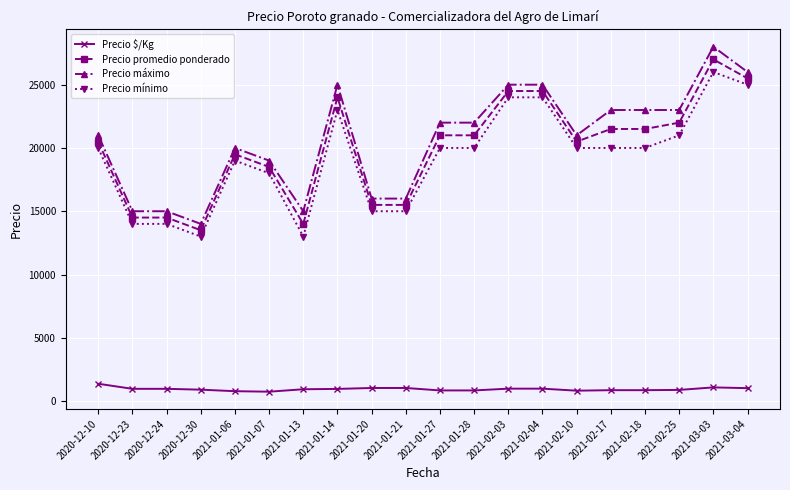

The value of Precio promedio ponderado at 2021-01-20 is 4127. True or false?

False